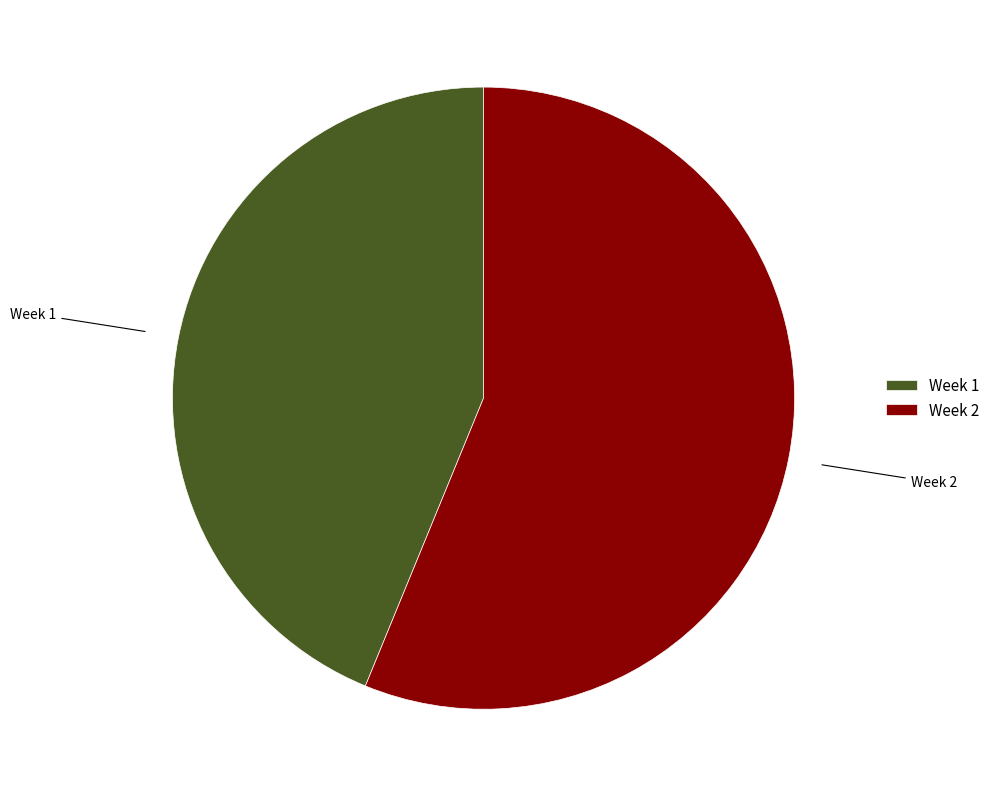

What is the ratio of the value at Week 2 to the value at Week 1?

1.3